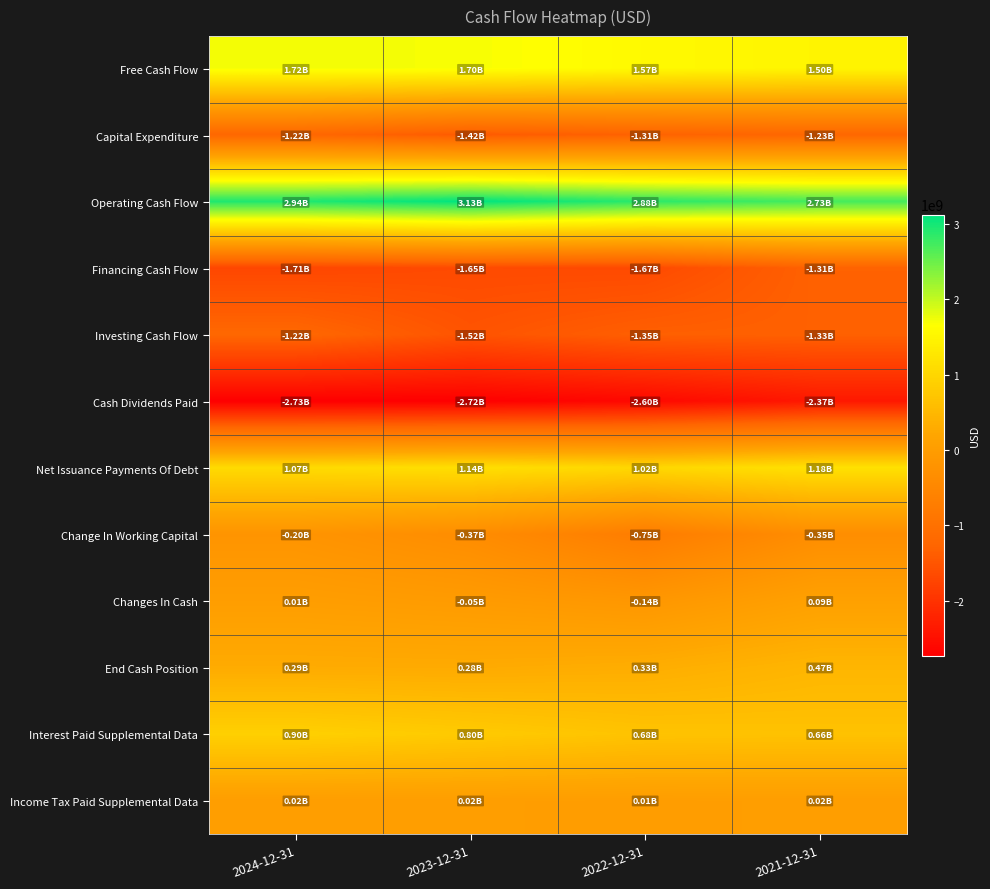

Reading left to right, list all the values displayed in this chart.

Free Cash Flow: 2024-12-31=1721000000	2023-12-31=1702000000	2022-12-31=1568000000	2021-12-31=1498000000
Capital Expenditure: 2024-12-31=-1222000000	2023-12-31=-1424000000	2022-12-31=-1310000000	2021-12-31=-1229000000
Operating Cash Flow: 2024-12-31=2943000000	2023-12-31=3126000000	2022-12-31=2878000000	2021-12-31=2727000000
Financing Cash Flow: 2024-12-31=-1708000000	2023-12-31=-1654000000	2022-12-31=-1665000000	2021-12-31=-1310000000
Investing Cash Flow: 2024-12-31=-1220000000	2023-12-31=-1519000000	2022-12-31=-1352000000	2021-12-31=-1332000000
Cash Dividends Paid: 2024-12-31=-2729000000	2023-12-31=-2723000000	2022-12-31=-2602000000	2021-12-31=-2373000000
Net Issuance Payments Of Debt: 2024-12-31=1066000000	2023-12-31=1138000000	2022-12-31=1016000000	2021-12-31=1175000000
Change In Working Capital: 2024-12-31=-200000000	2023-12-31=-371000000	2022-12-31=-747000000	2021-12-31=-346000000
Changes In Cash: 2024-12-31=15000000	2023-12-31=-47000000	2022-12-31=-139000000	2021-12-31=85000000
End Cash Position: 2024-12-31=295000000	2023-12-31=281000000	2022-12-31=327000000	2021-12-31=466000000
Interest Paid Supplemental Data: 2024-12-31=895000000	2023-12-31=800000000	2022-12-31=684000000	2021-12-31=661000000
Income Tax Paid Supplemental Data: 2024-12-31=17000000	2023-12-31=18000000	2022-12-31=10000000	2021-12-31=20000000